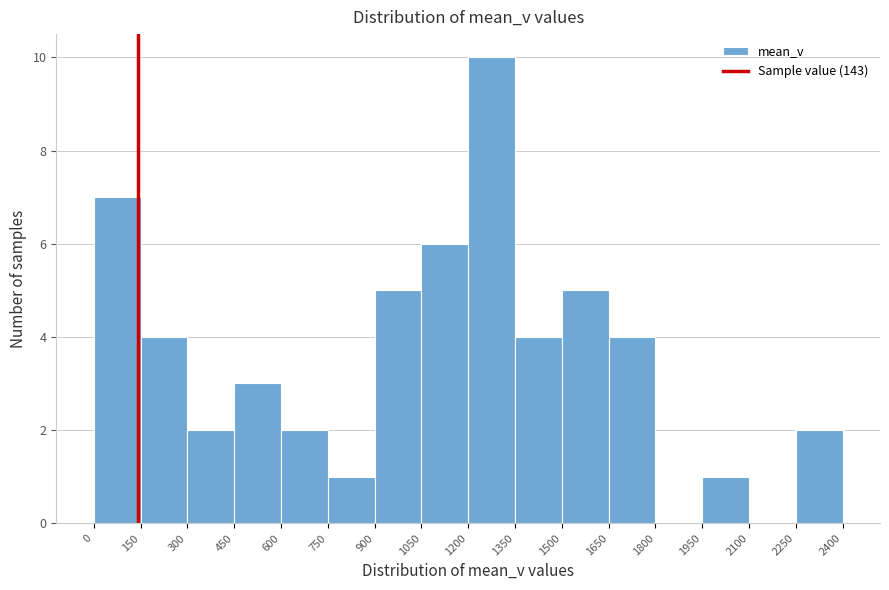

How tall is the bar that spans 1050 to 1200 on the x-axis? The values are not printed on the chart, so give them approximately, as read against the axis.

6